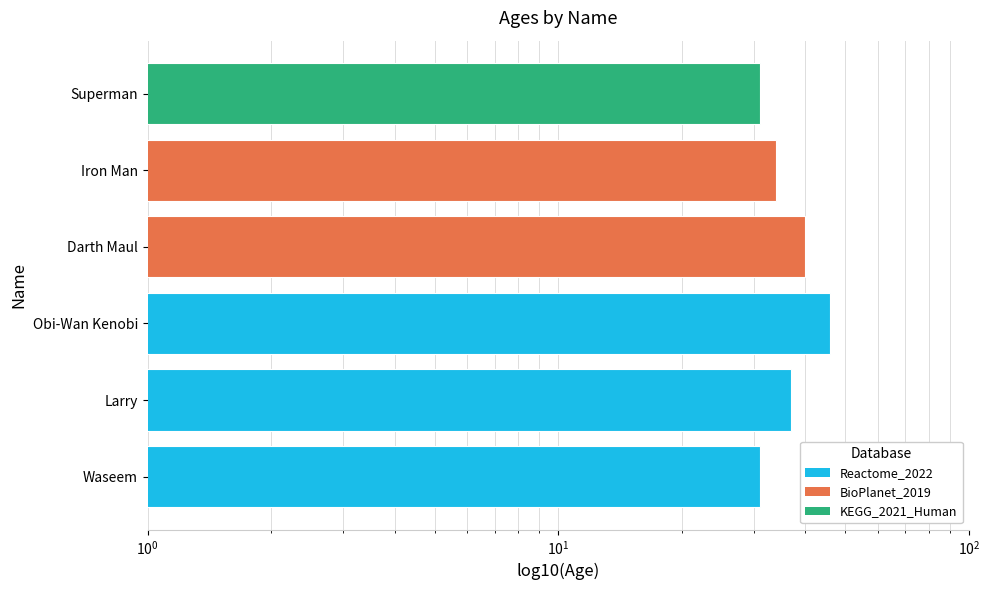

How many values are between 31 and 40?

5